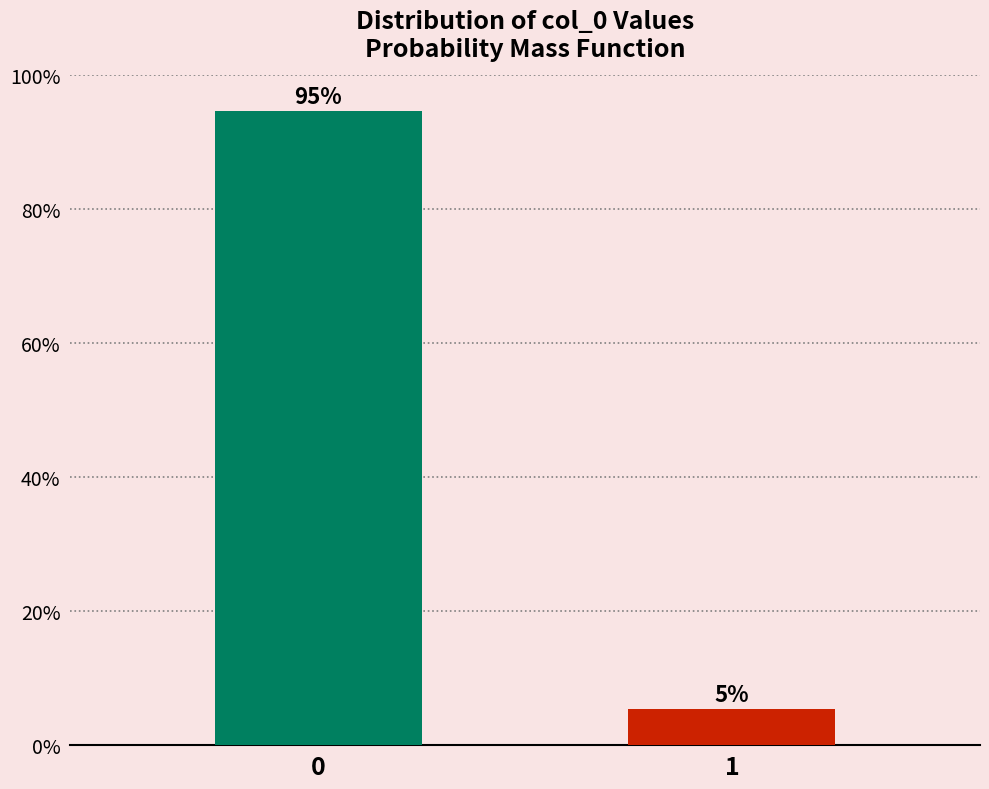

Does the chart contain any negative values?

No